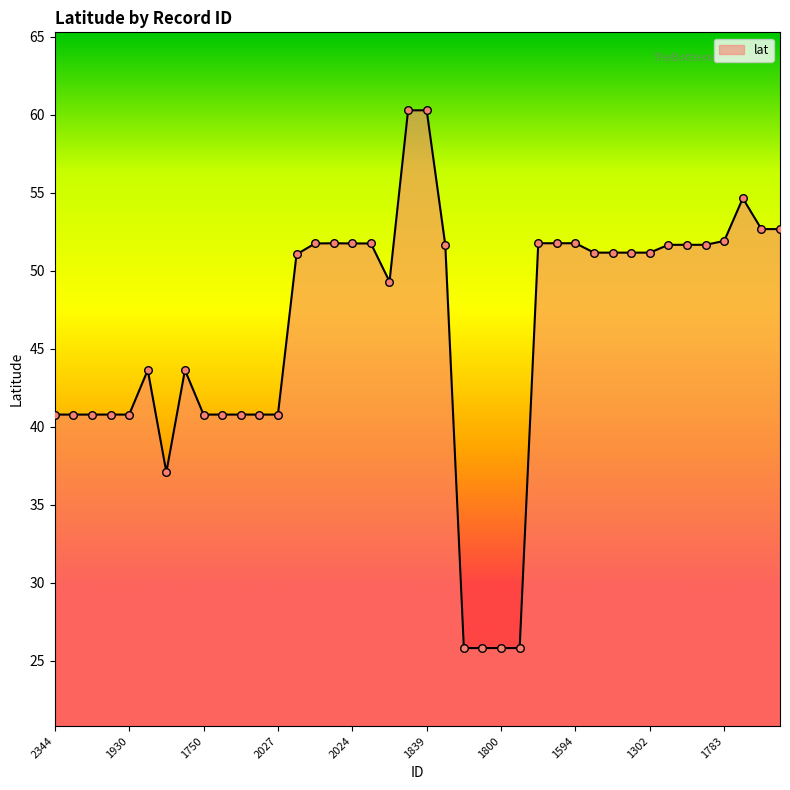

What is the difference between the maximum and minimum values?

34.5